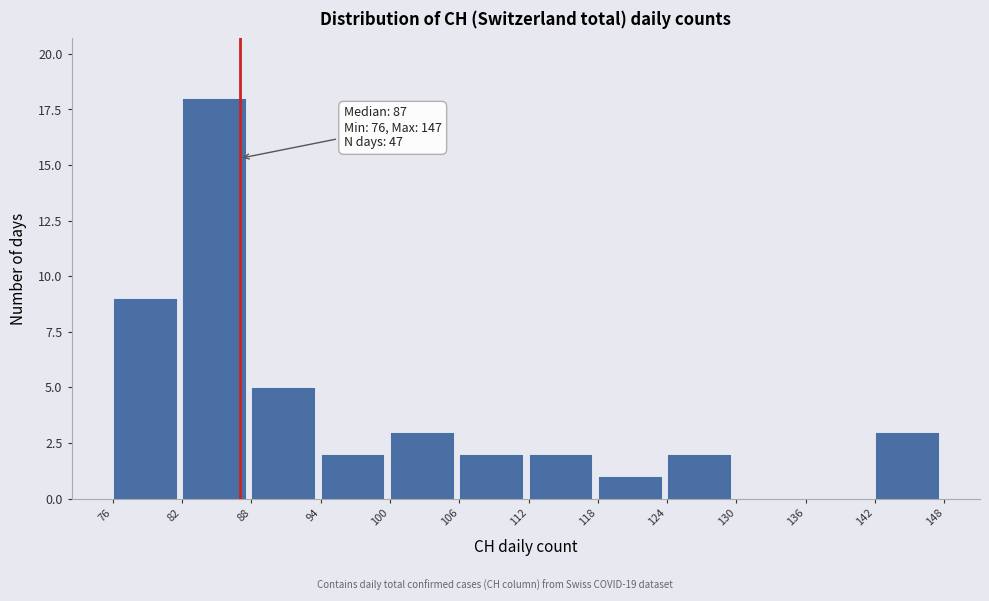

Over which range of the x-axis is the bar tallest?

82 to 88